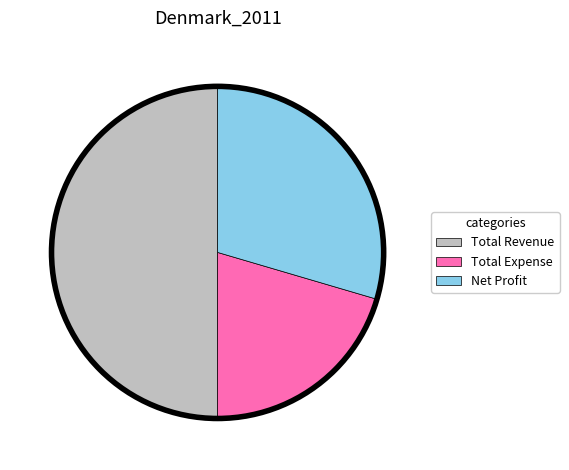

Which category has the biggest portion of the pie?

Total Revenue